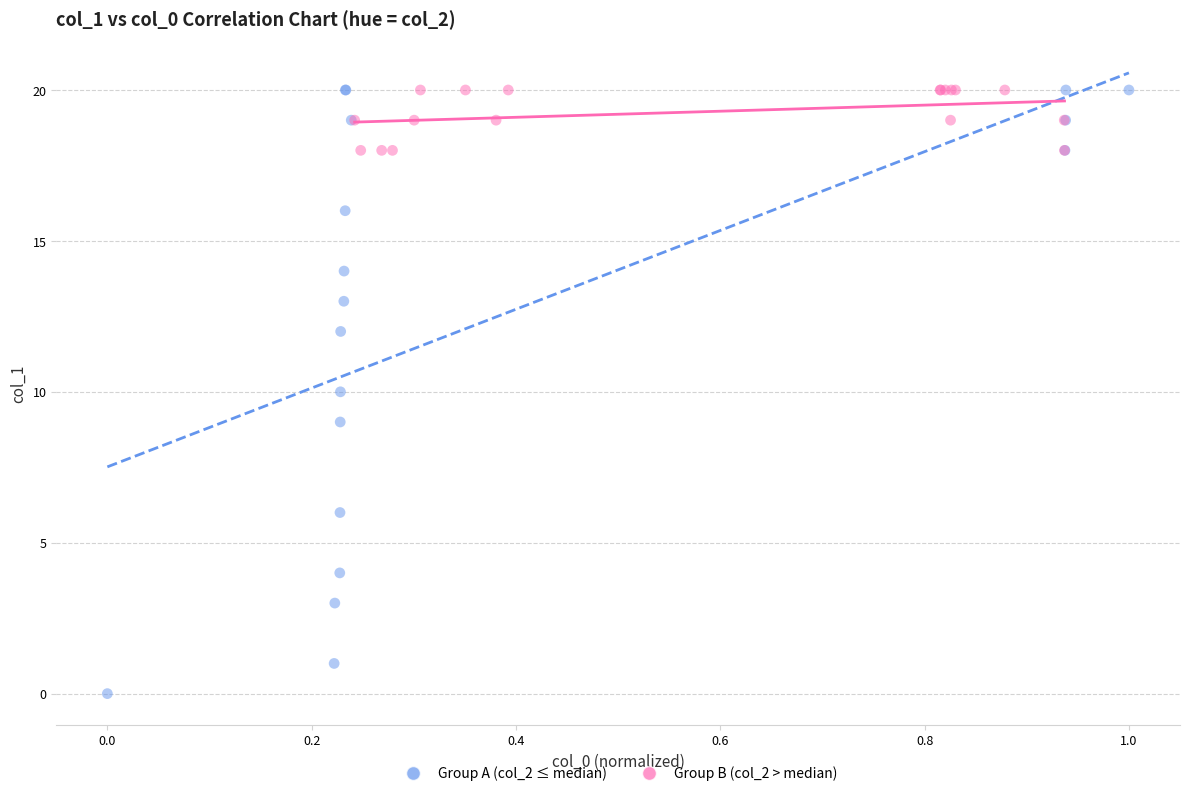

Which series has the widest spread of Y values?

Group A (col_2 ≤ median)